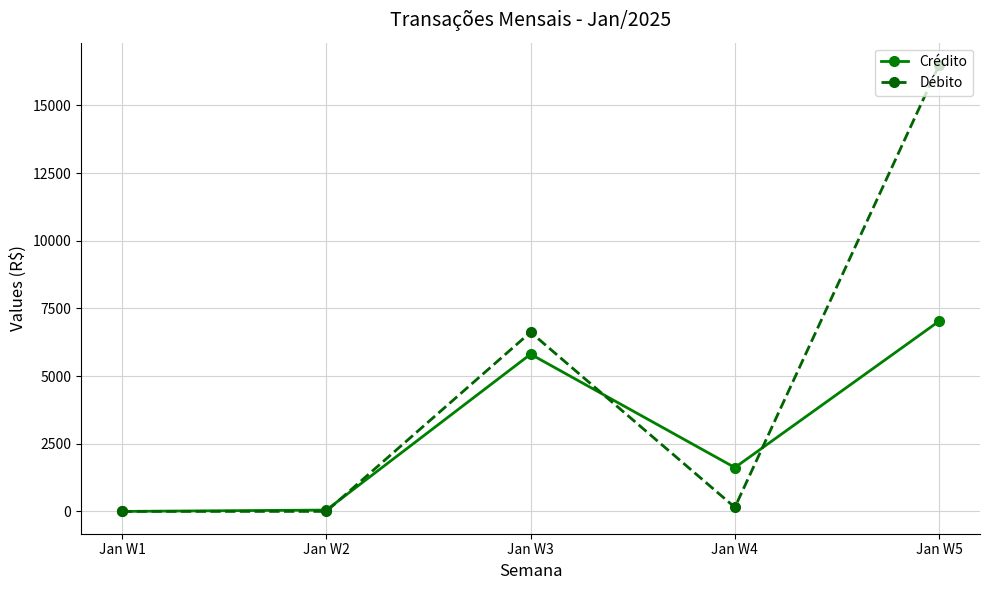

At which category does the chart reach its peak across all series?

Jan W5